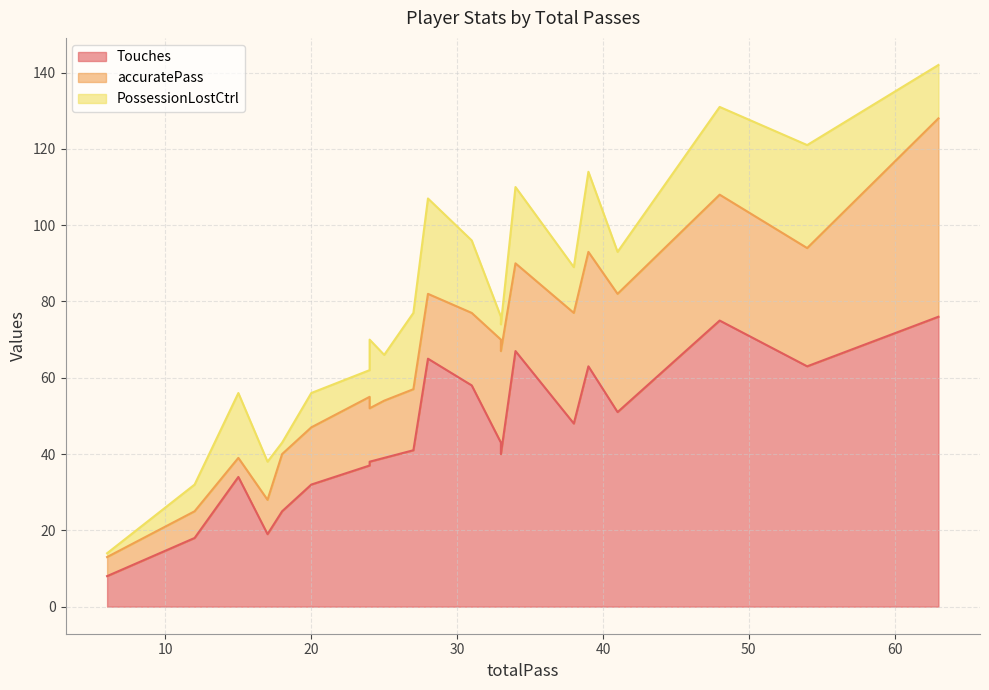

How many data points in PossessionLostCtrl are less than 12?

9